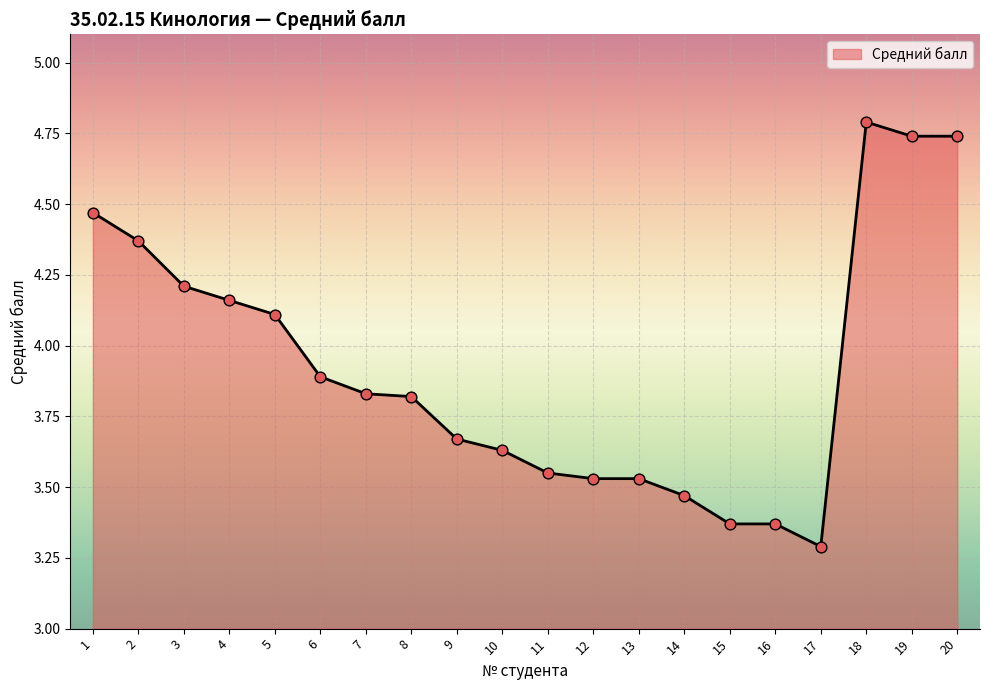

What is the change in value from 7 to 11?

-0.3